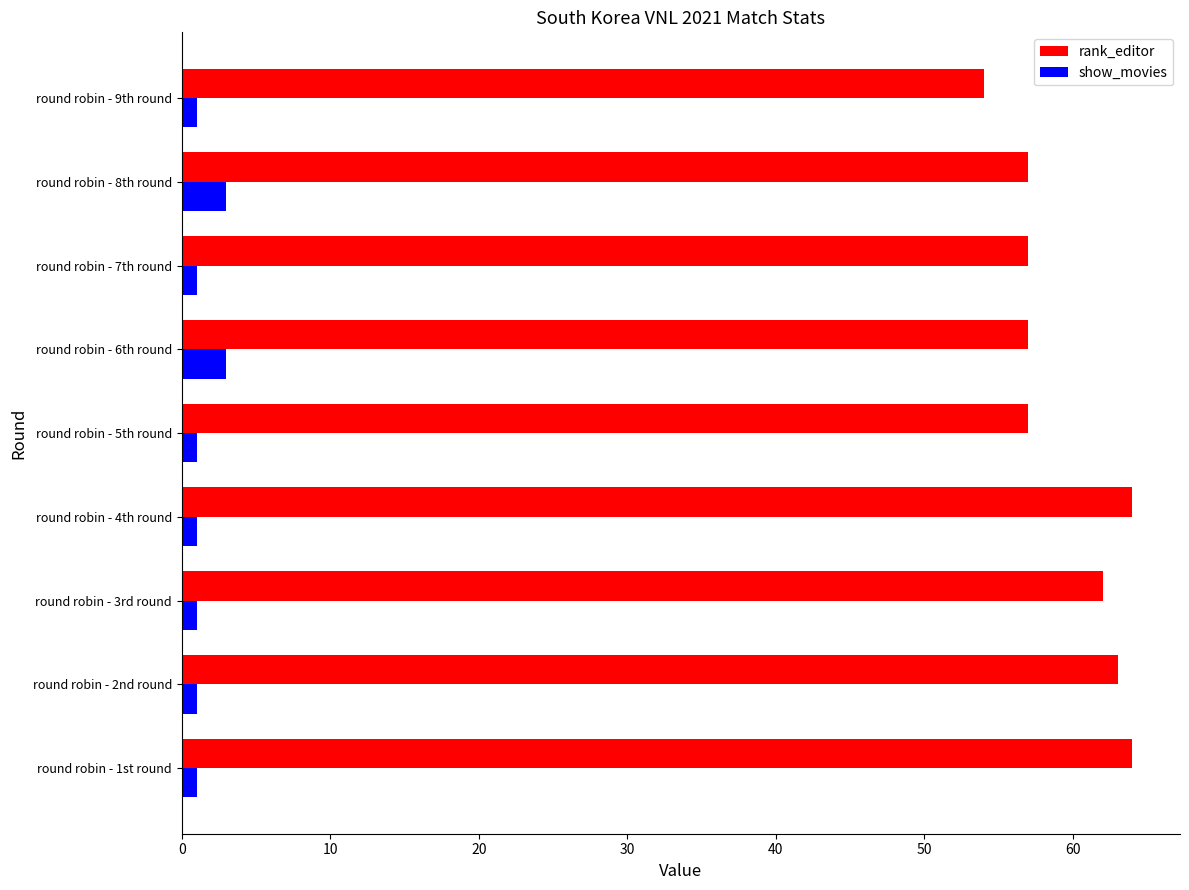

At how many categories does at least one series exceed 8?

9